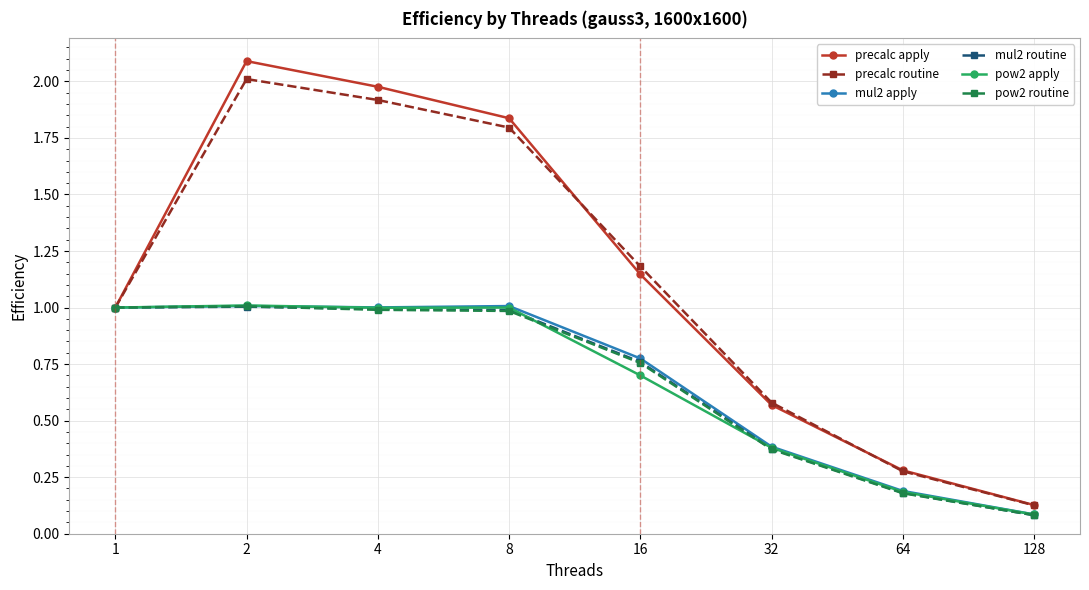

Which series has the largest range (max minus min)?

precalc apply